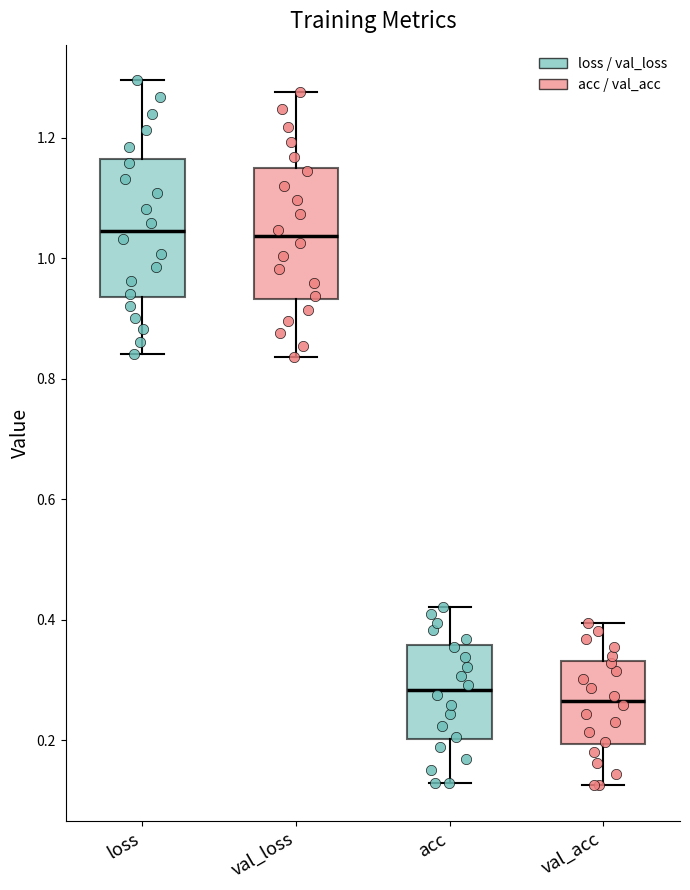

Reading left to right, read every box against the y-axis: the position of its median line, the range the box covers, and the ends of its whiskers. The values are not printed on the chart, so give them approximately, as read against the axis.

loss: median 1.04, box 0.94 to 1.16, whiskers 0.84 to 1.30
val_loss: median 1.04, box 0.94 to 1.14, whiskers 0.84 to 1.28
acc: median 0.28, box 0.20 to 0.36, whiskers 0.12 to 0.42
val_acc: median 0.26, box 0.20 to 0.34, whiskers 0.12 to 0.40